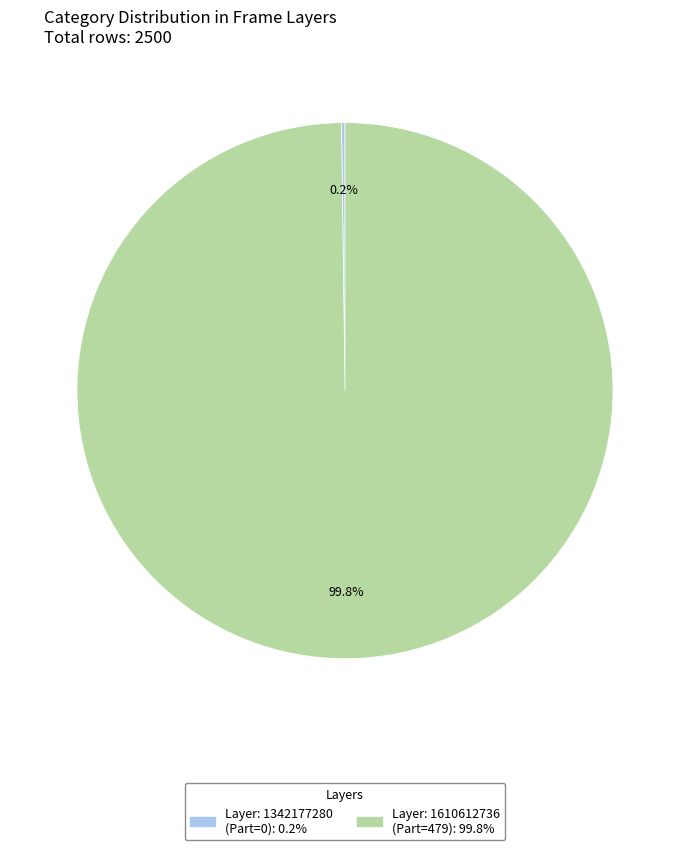

To the nearest percent, what is the difference between the largest and smallest slice percentages?

100%